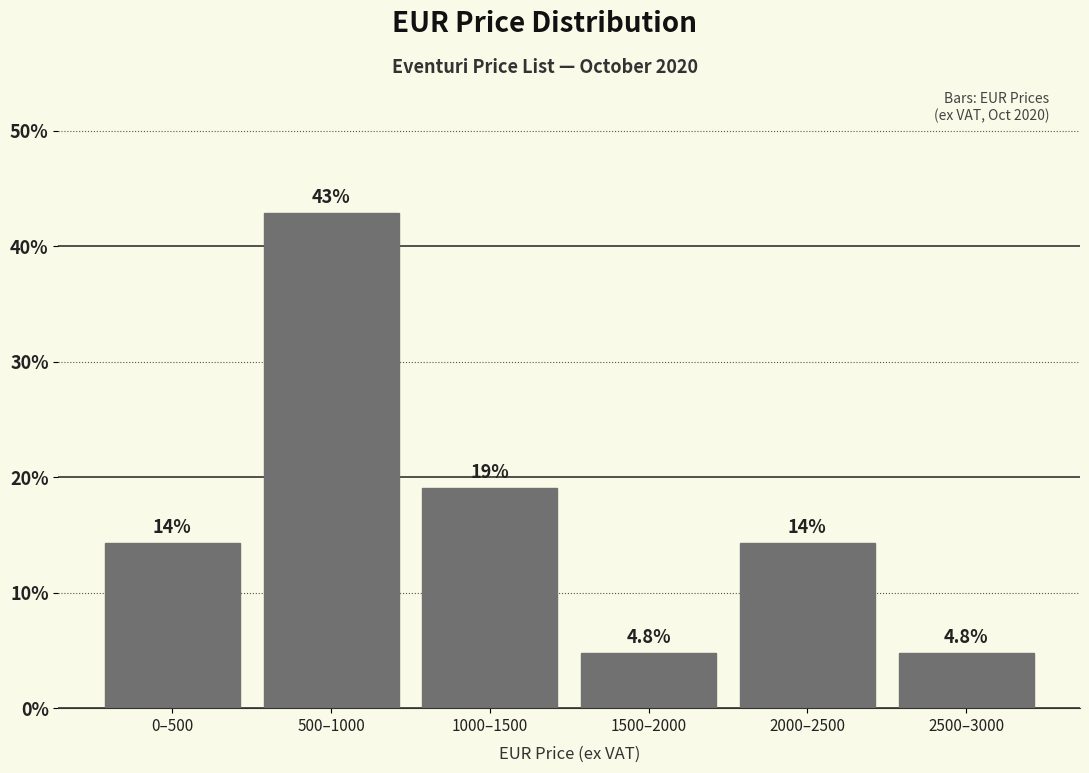

Reading left to right, what are all the values shown in this chart?

0–500=14.3	500–1000=42.9	1000–1500=19.0	1500–2000=4.8	2000–2500=14.3	2500–3000=4.8